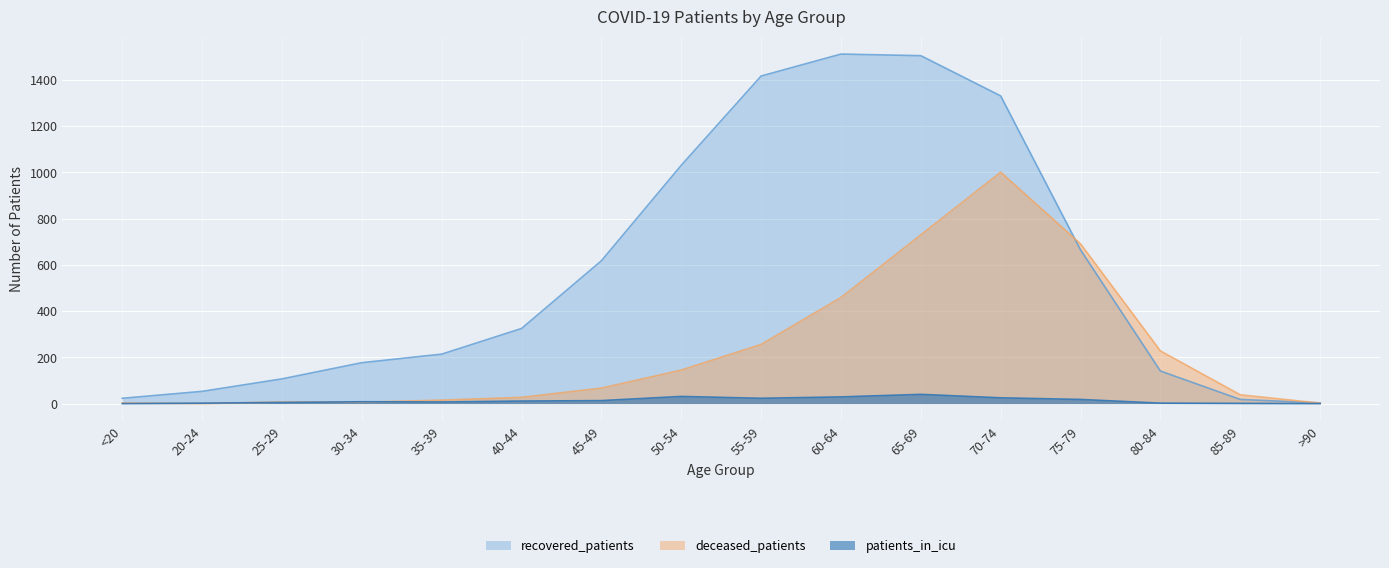

What is the highest value of the patients_in_icu series?

40